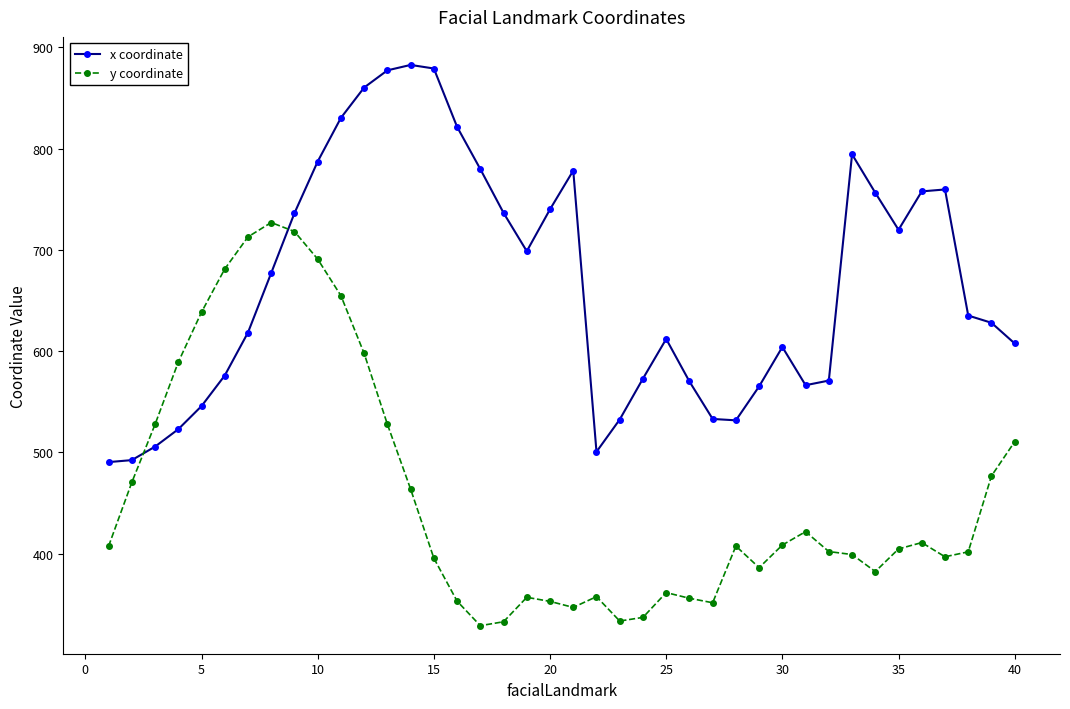

Which series has the largest total across all categories?

x coordinate